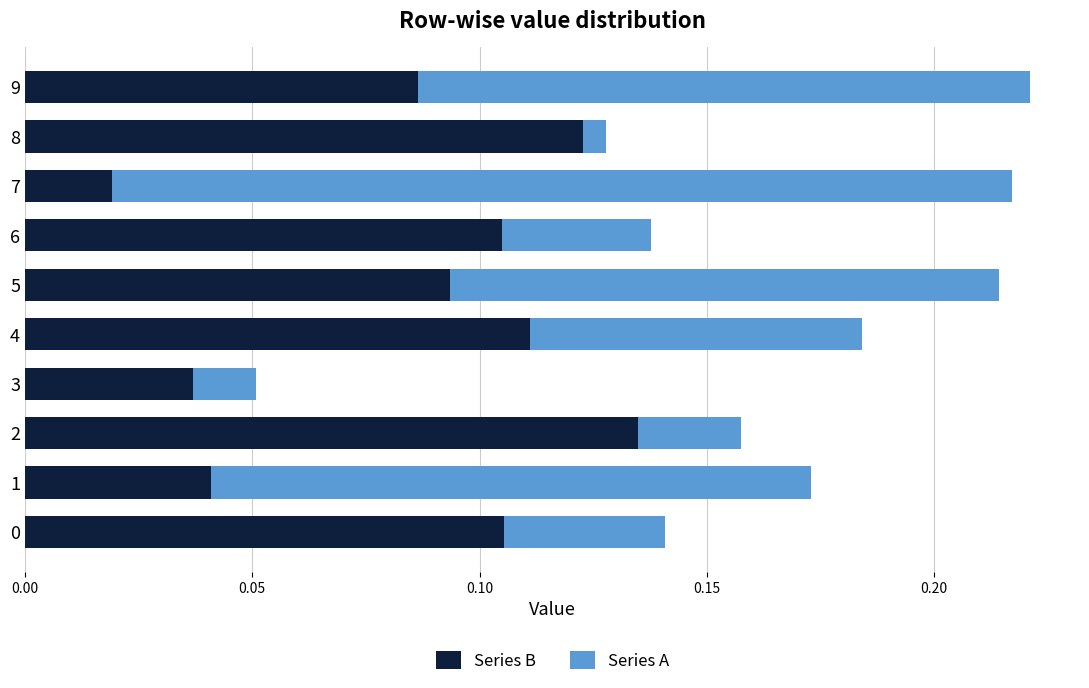

Where is Series B nearest to the value 0?

7